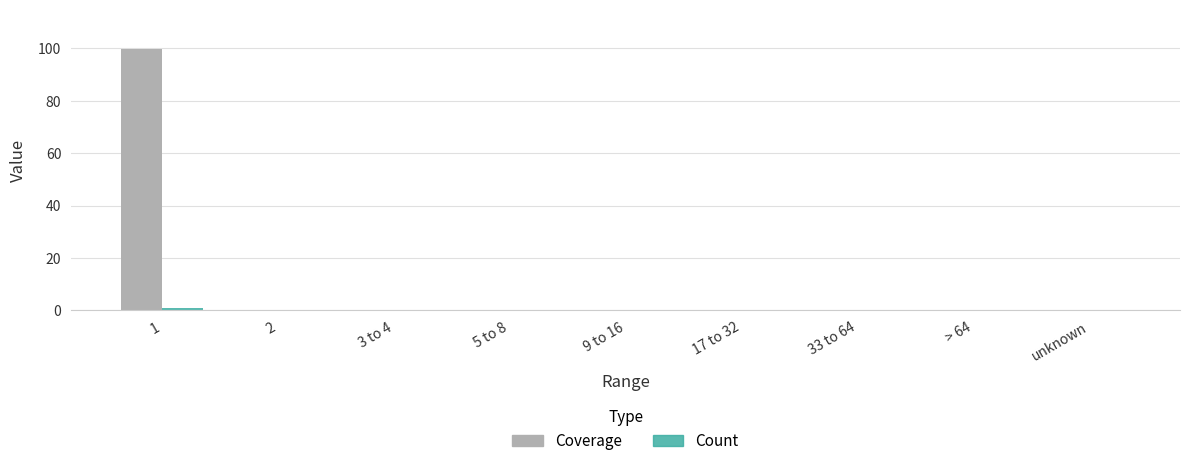

Which series has the largest total across all categories?

Coverage